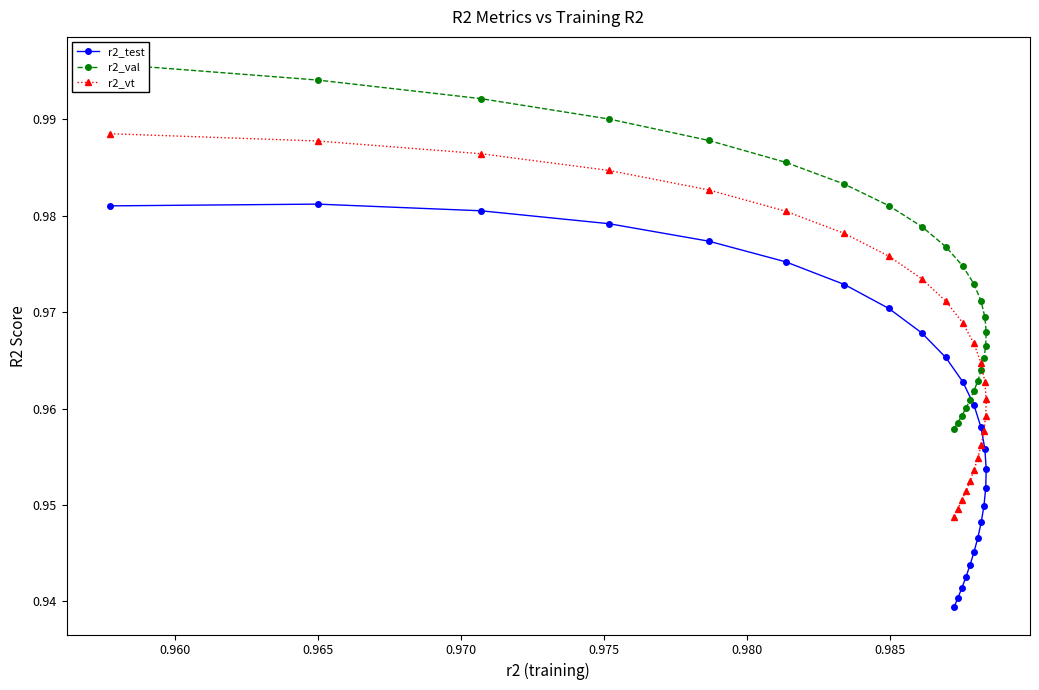

How many r2_test values are between 0 and 1?

25